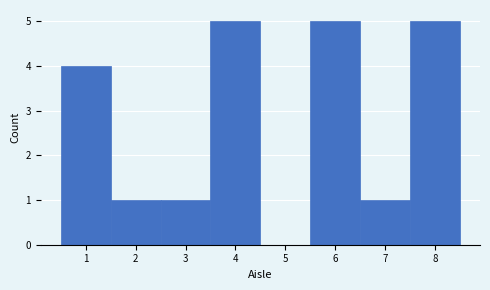

Reading left to right, transcribe this chart: for each bar, give the range it covers on the x-axis and its height. The values are not printed on the chart, so give them approximately, as read against the axis.

0.5 to 1.5: 4
1.5 to 2.5: 1
2.5 to 3.5: 1
3.5 to 4.5: 5
4.5 to 5.5: 0
5.5 to 6.5: 5
6.5 to 7.5: 1
7.5 to 8.5: 5